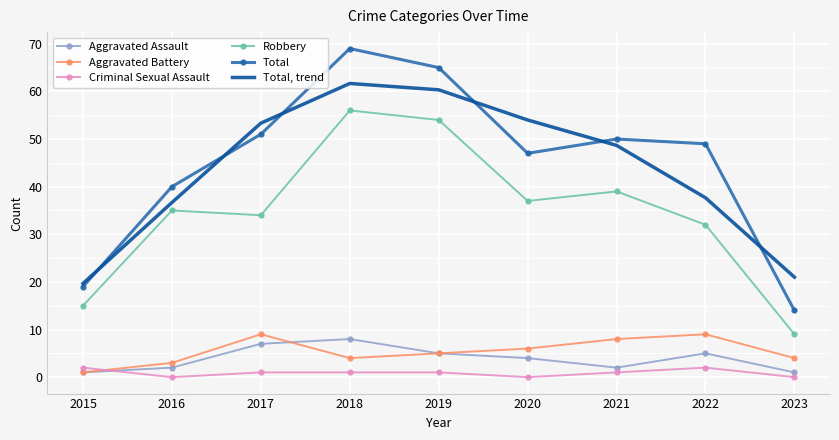

At how many categories does at least one series exceed 2?

9